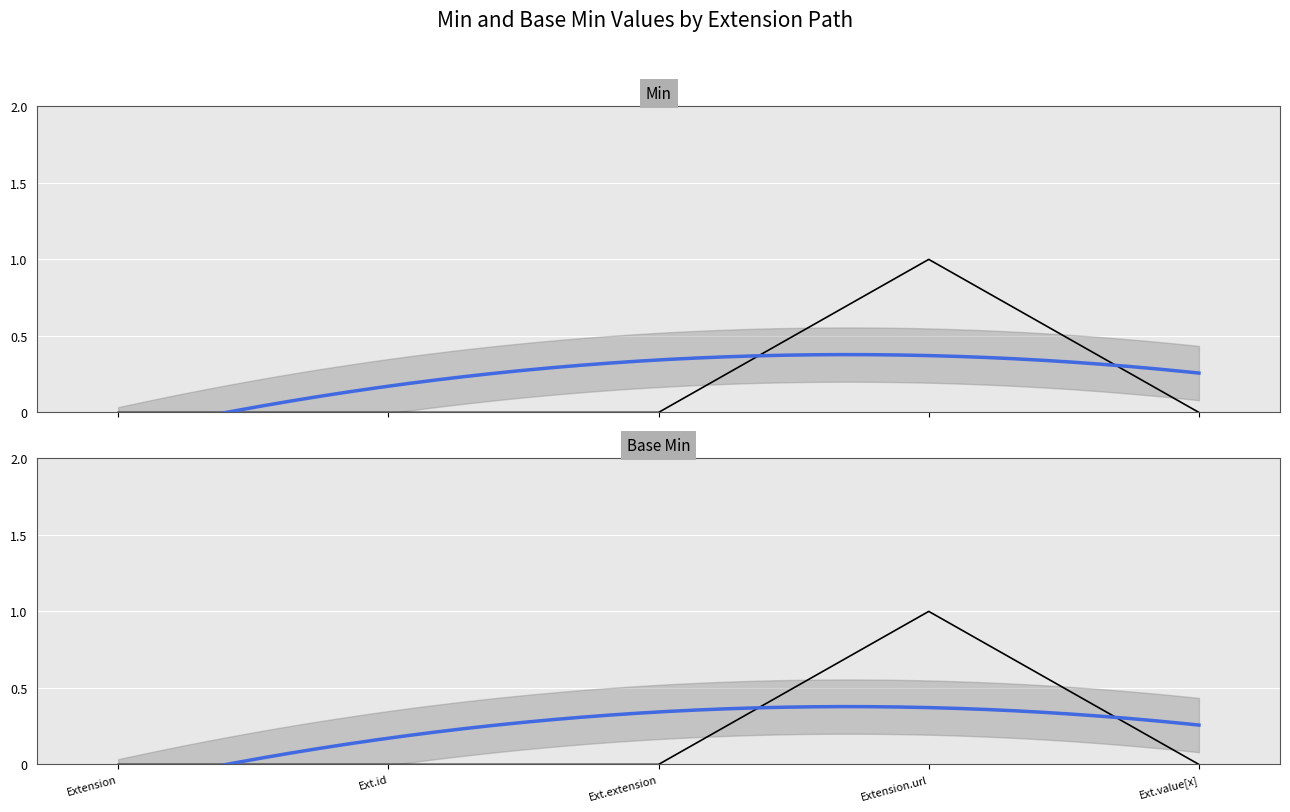

How many positive values does the Min series have?

1